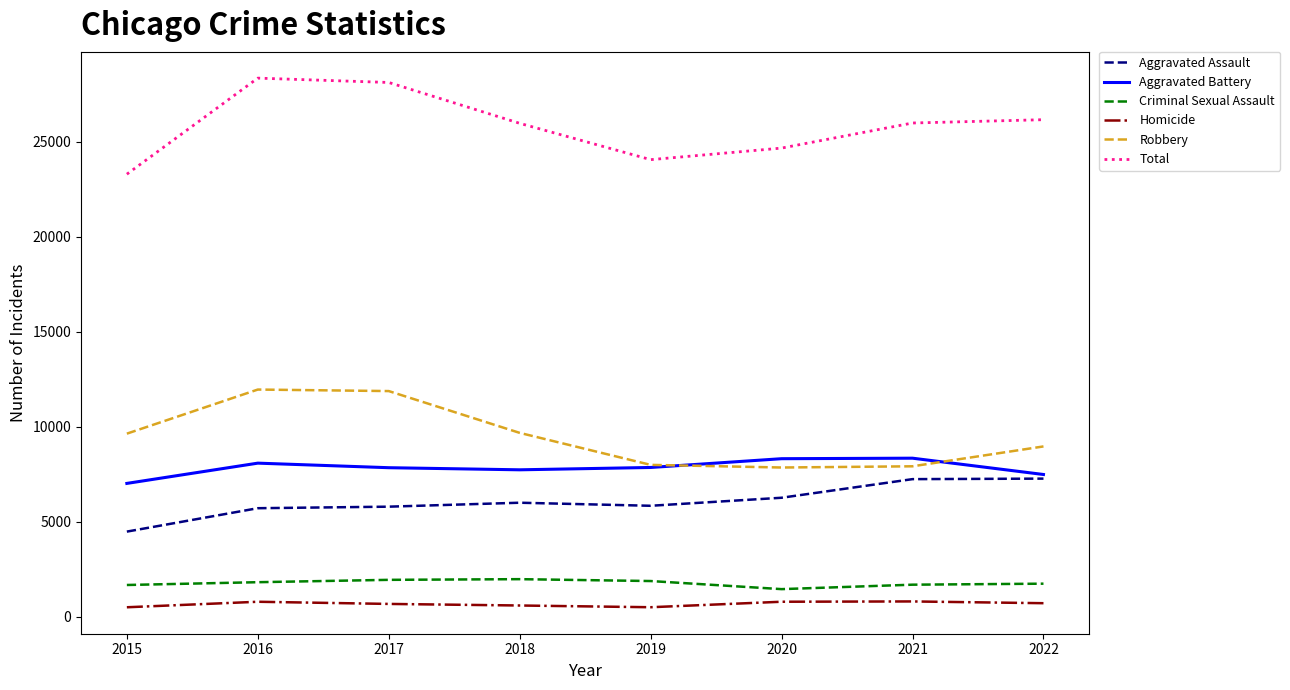

Which series has the largest total across all categories?

Total